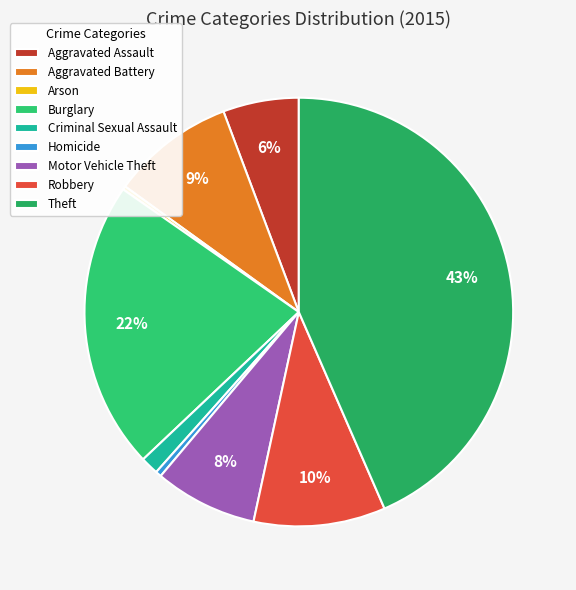

To the nearest percent, what portion does Theft represent?

43%